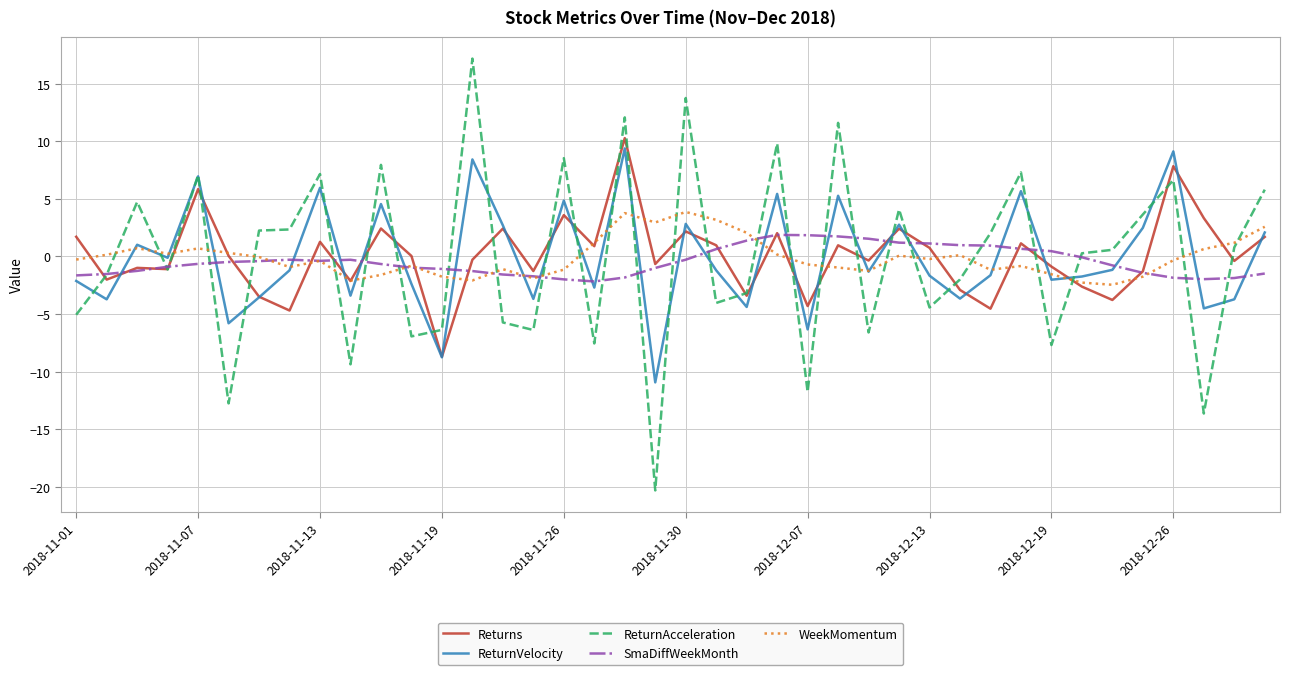

What are all the series names shown in the legend?

Returns, ReturnVelocity, ReturnAcceleration, SmaDiffWeekMonth, WeekMomentum